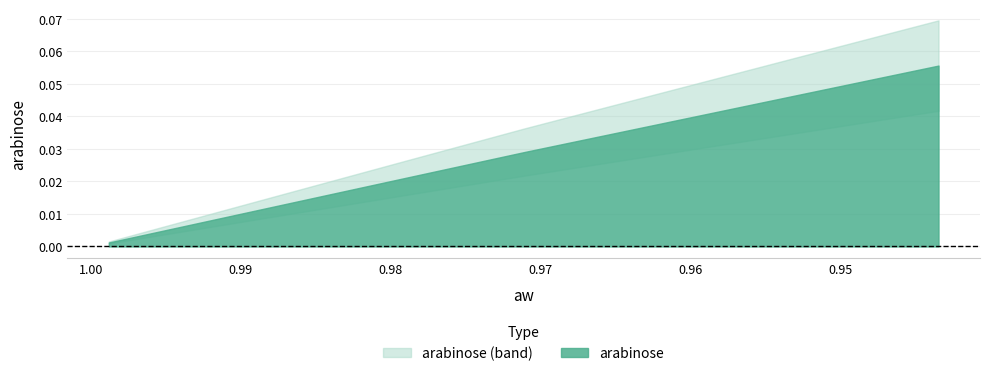

Between 0.971116997 and 0.979351927, which is larger?

0.971116997